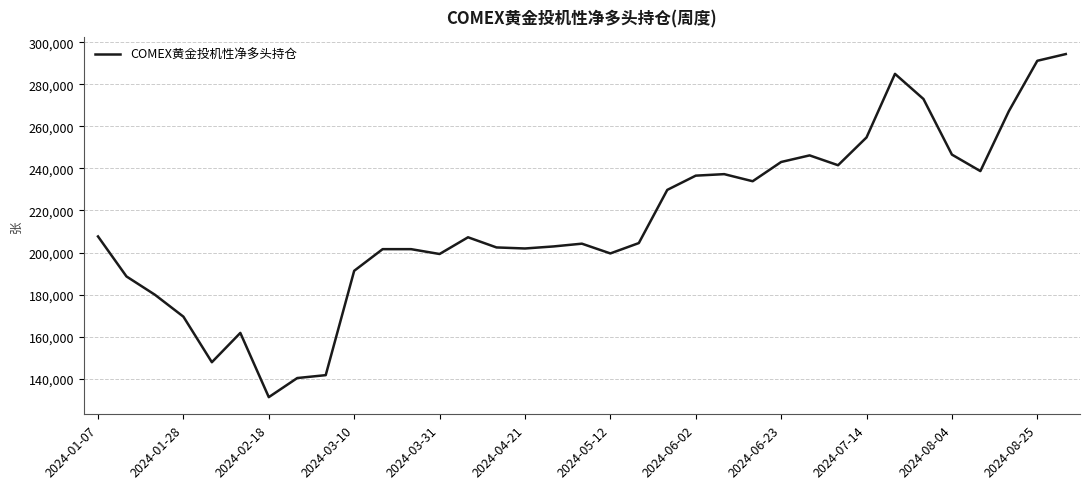

What is the maximum value shown in the chart?

294445